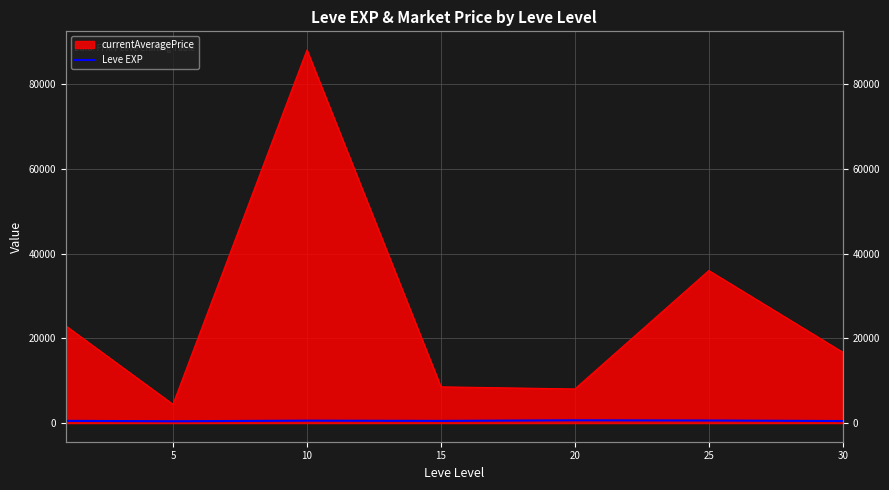

How many points are lower than both their immediate neighbors (excluding endpoints)?

2